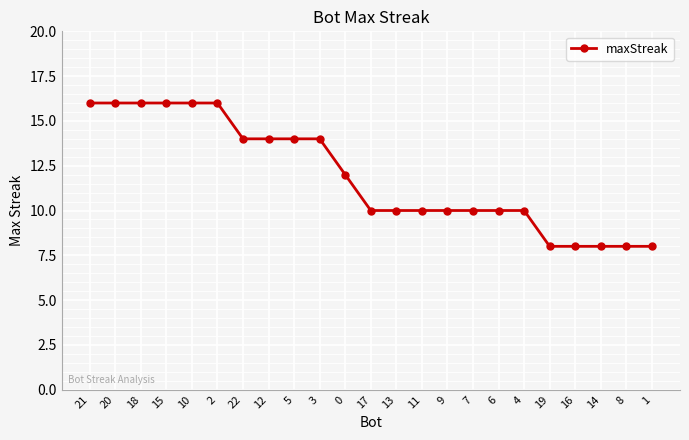

What is the value of the 14th point from the left?

10